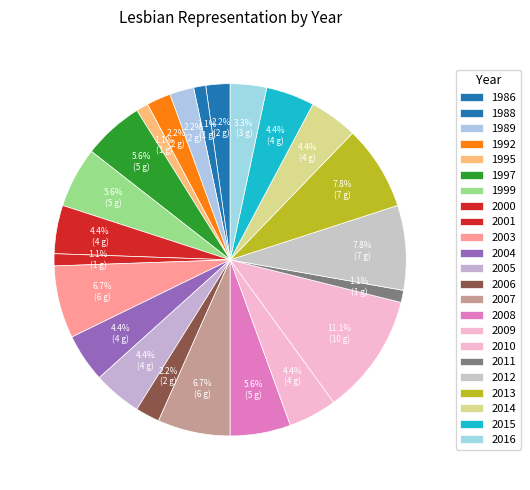

How many segments does this pie chart have?

23